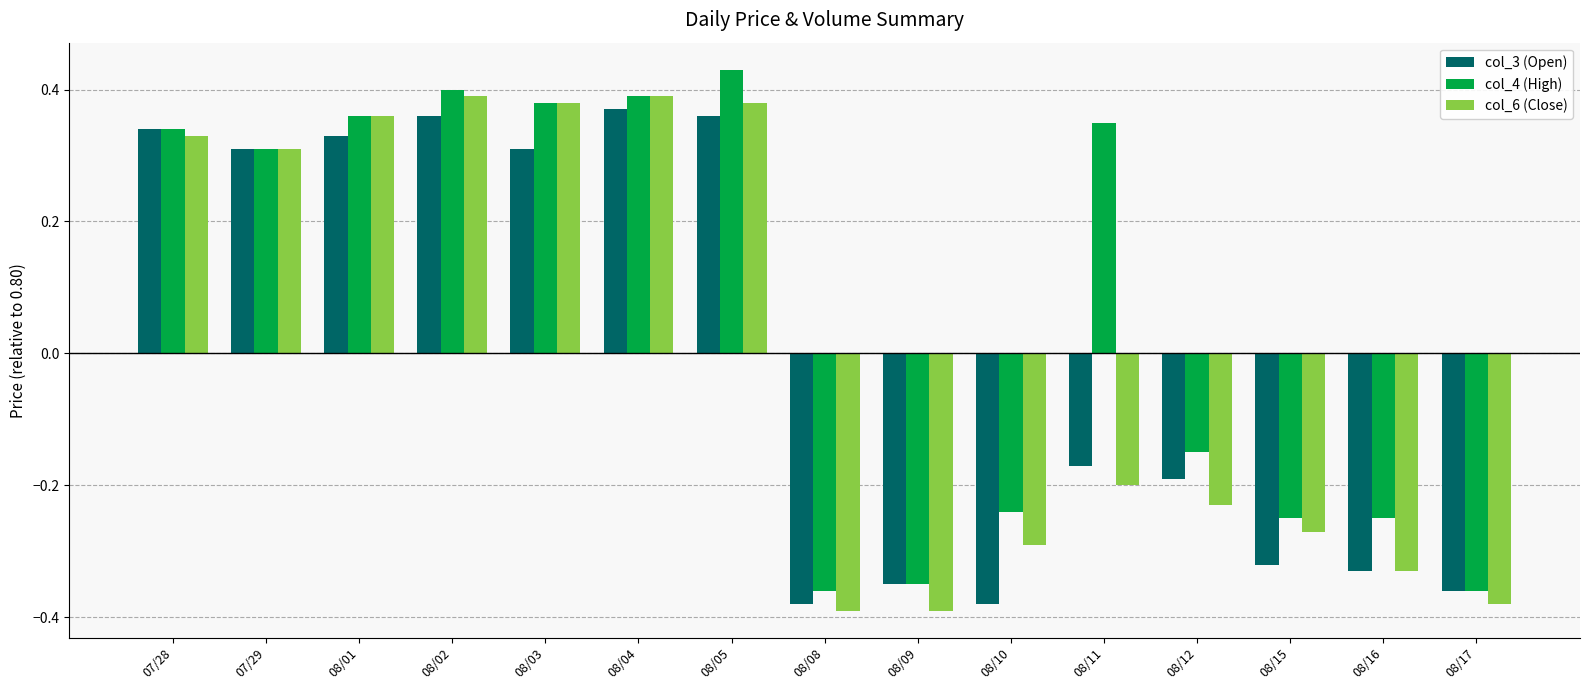

What is the difference between the maximum and minimum values in the col_6 (Close) series?

0.8